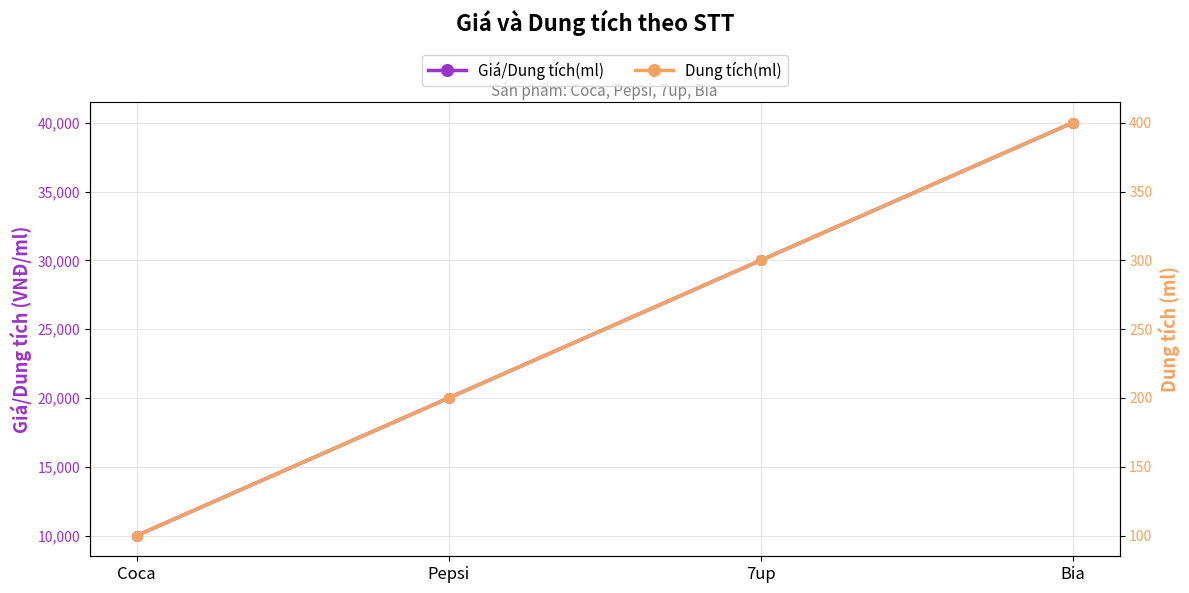

What is the minimum value shown in the chart?

100